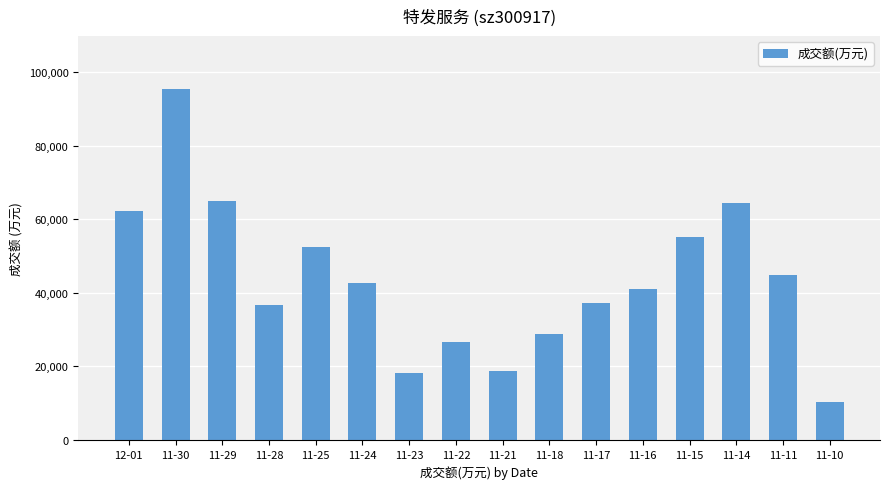

Which label corresponds to the smallest value in the chart?

11-10